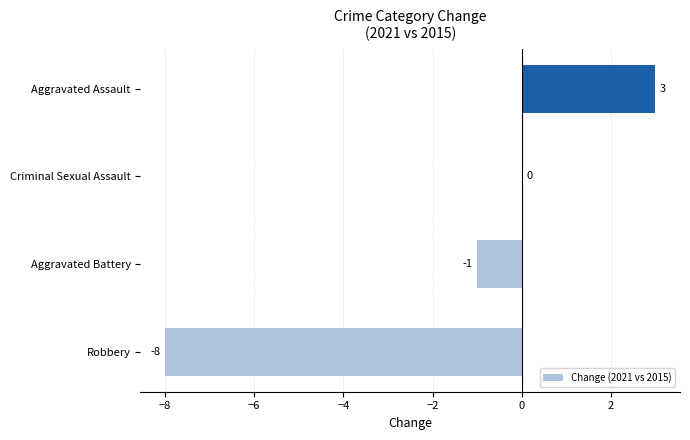

What is the sum of all values?

-6